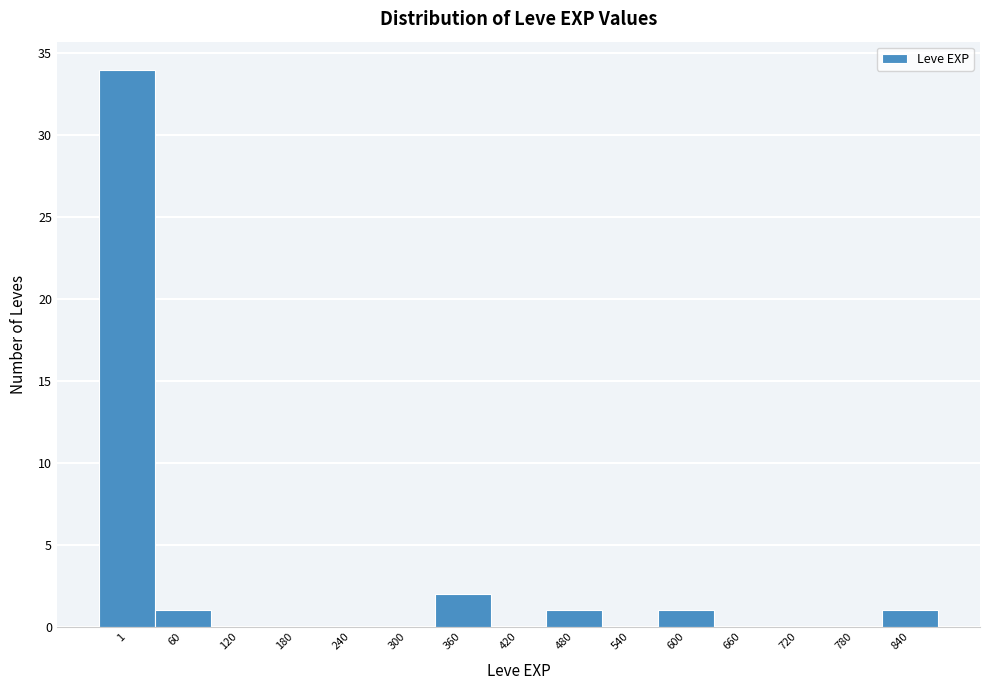

Reading left to right, extract all data points from this chart.

1=34	60=1	120=0	180=0	240=0	300=0	360=2	420=0	480=1	540=0	600=1	660=0	720=0	780=0	840=1